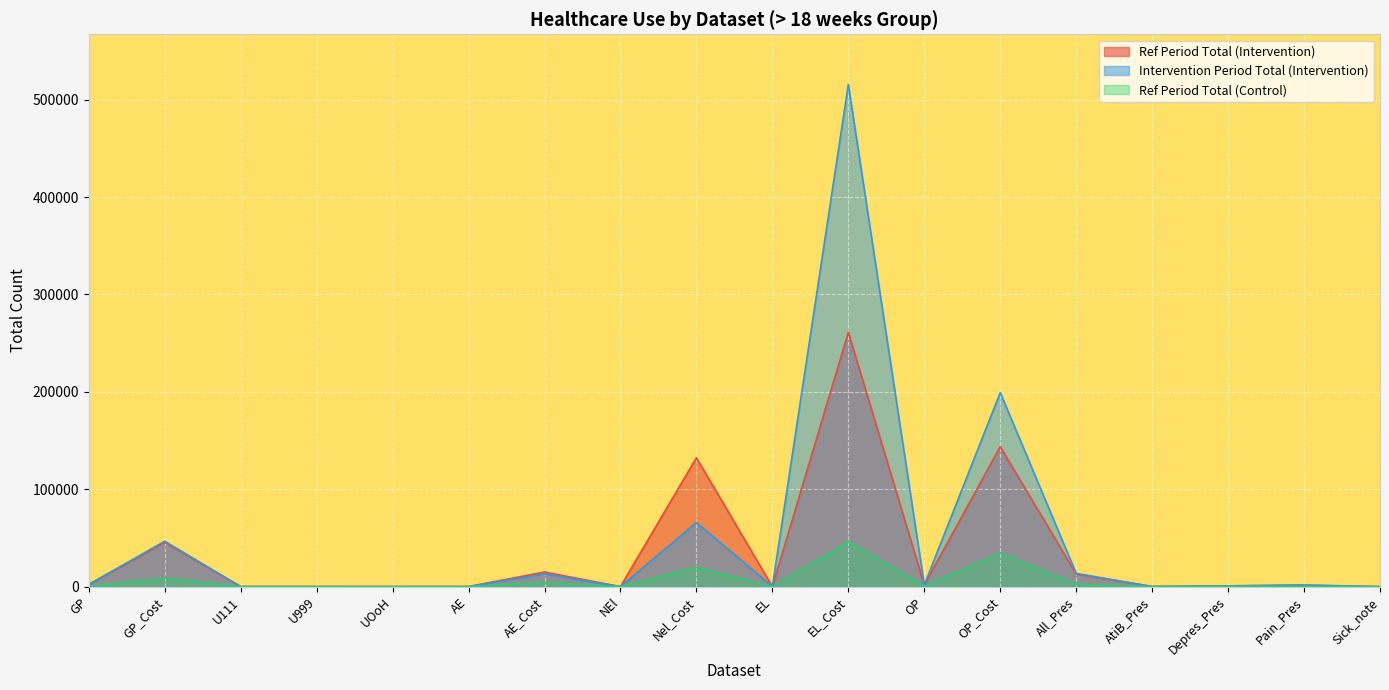

How many lines are shown in the chart?

3